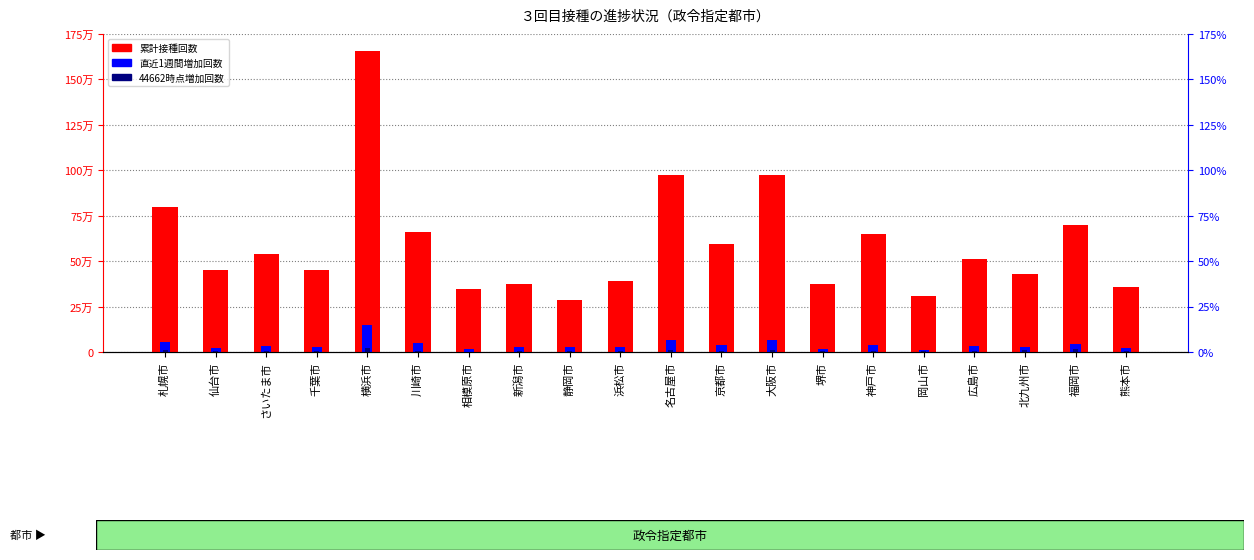

What position from the left is 京都市?

12